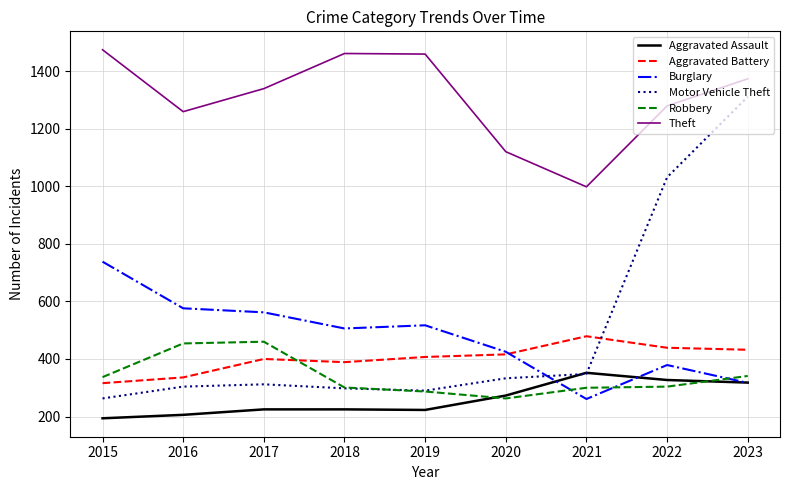

The Theft series shows 1259 at 2016. True or false?

True